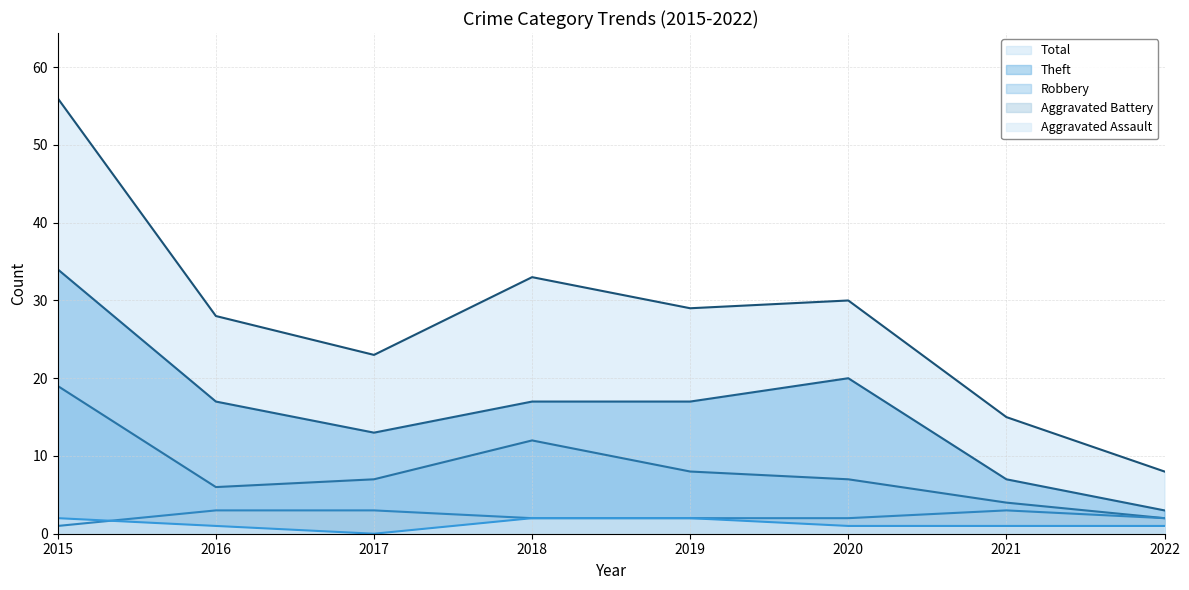

What is the value of the Robbery point at the 8th from the left?

2